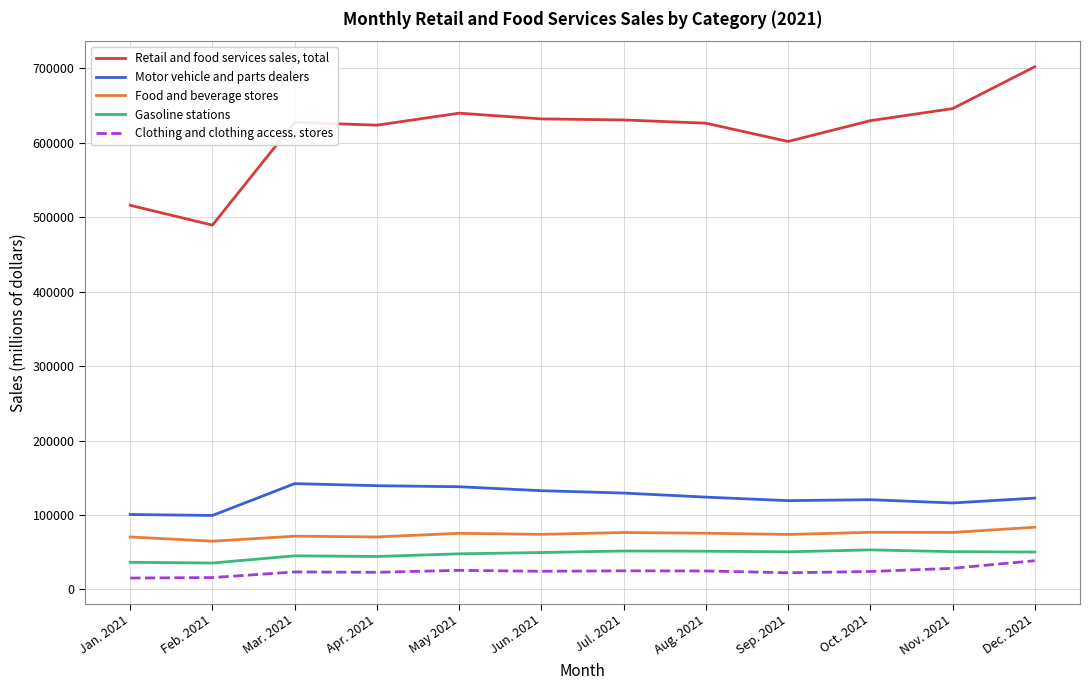

Does the chart have visible grid lines?

Yes